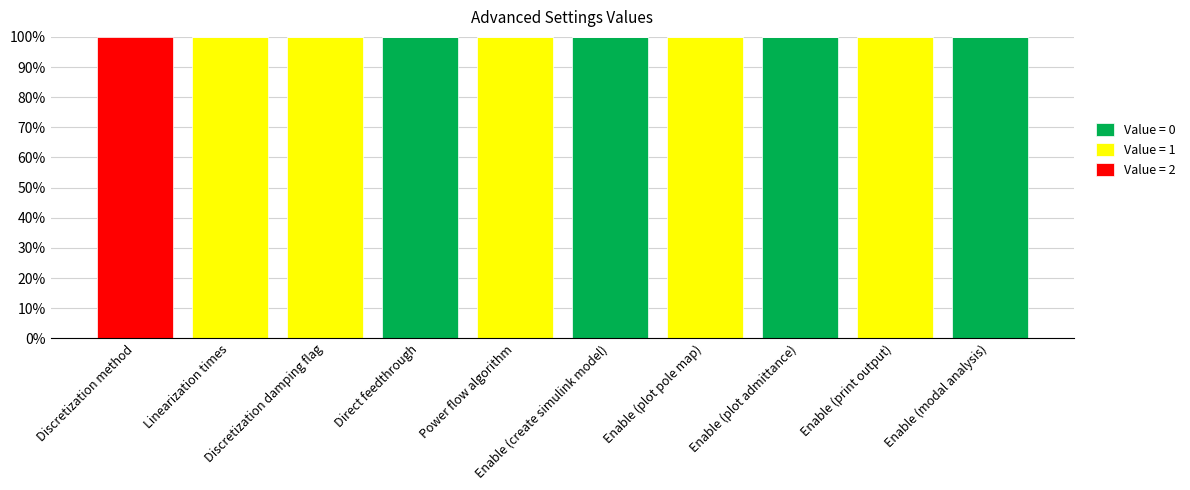

What are all the series names shown in the legend?

Value = 0, Value = 1, Value = 2